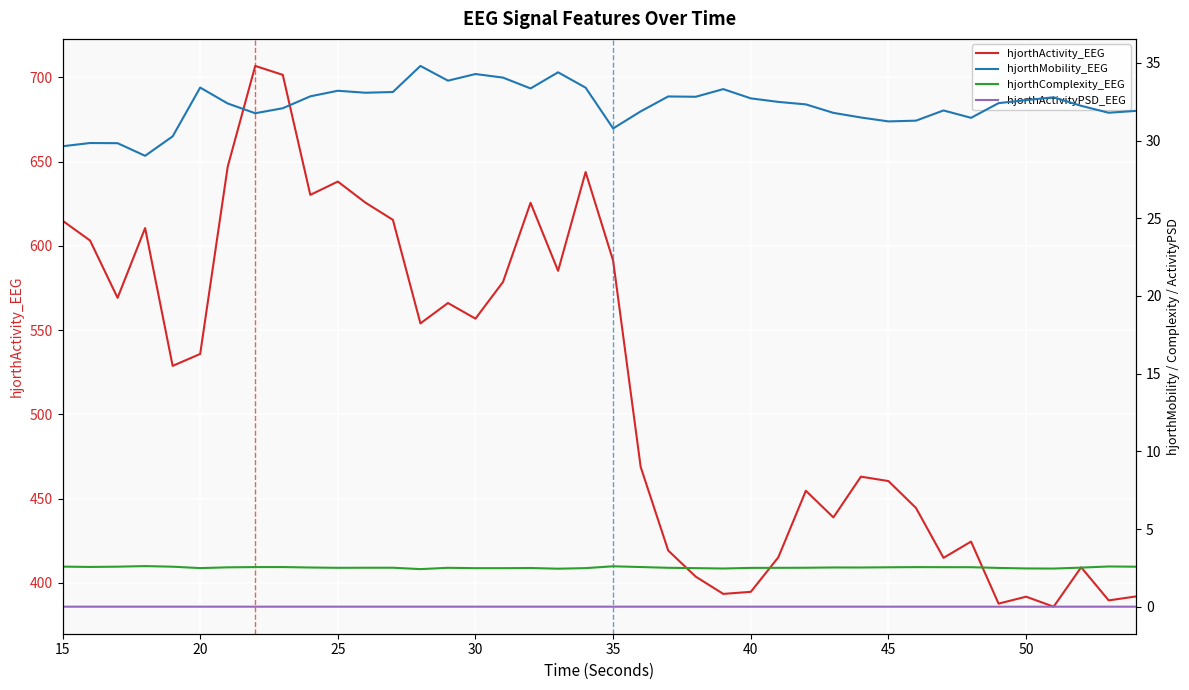

At how many categories does at least one series exceed 43?

40